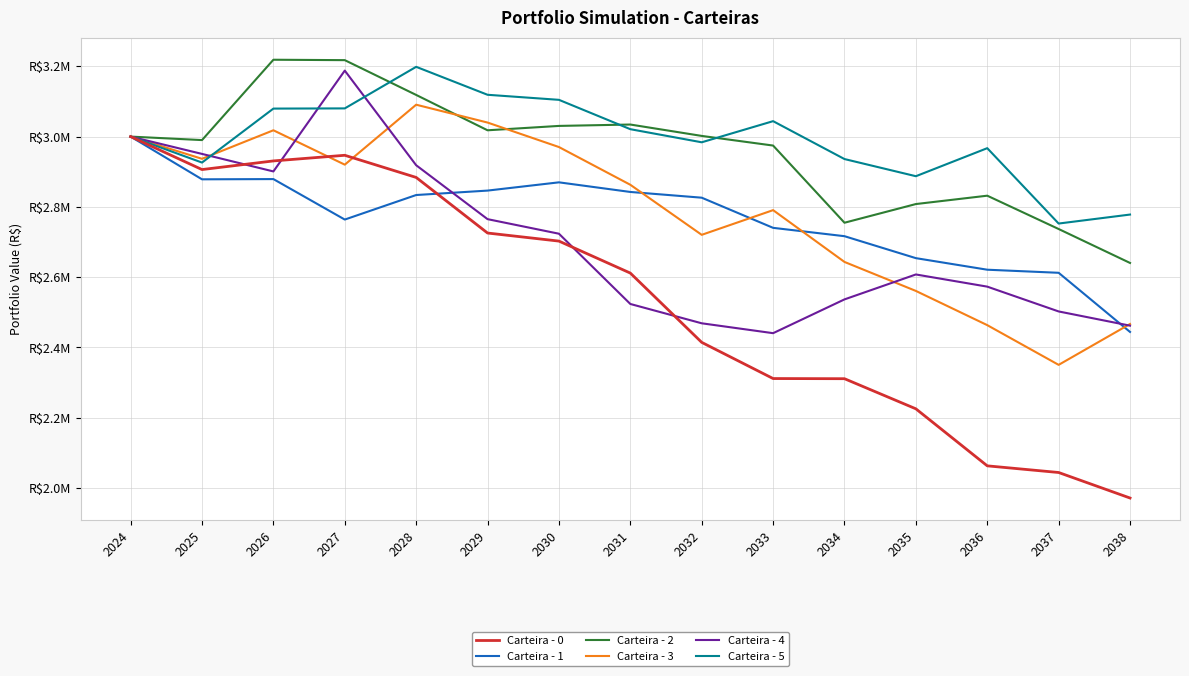

True or false: Carteira - 5 and Carteira - 4 intersect in this chart.

True